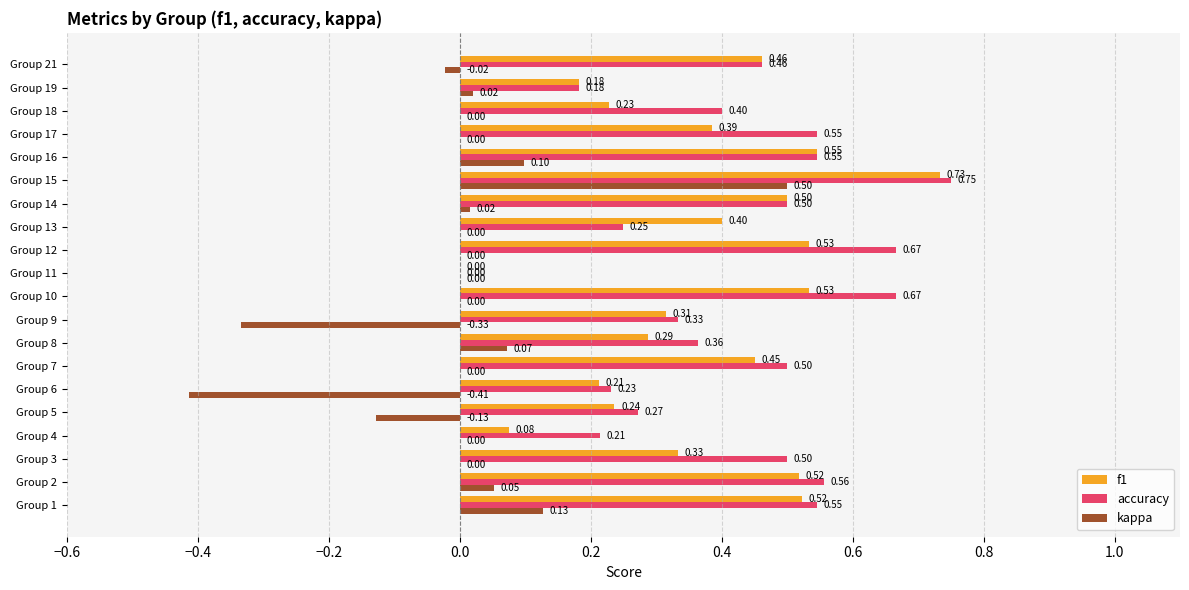

What is the sum of the f1 values at Group 17 and Group 14?

0.9